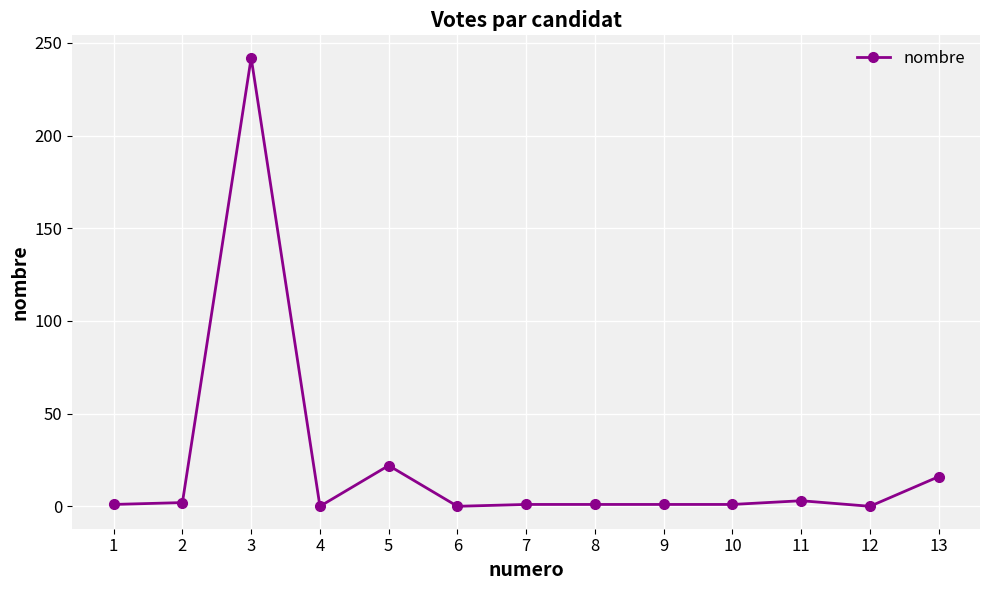

True or false: there are more than 1 points higher than both neighbors.

True